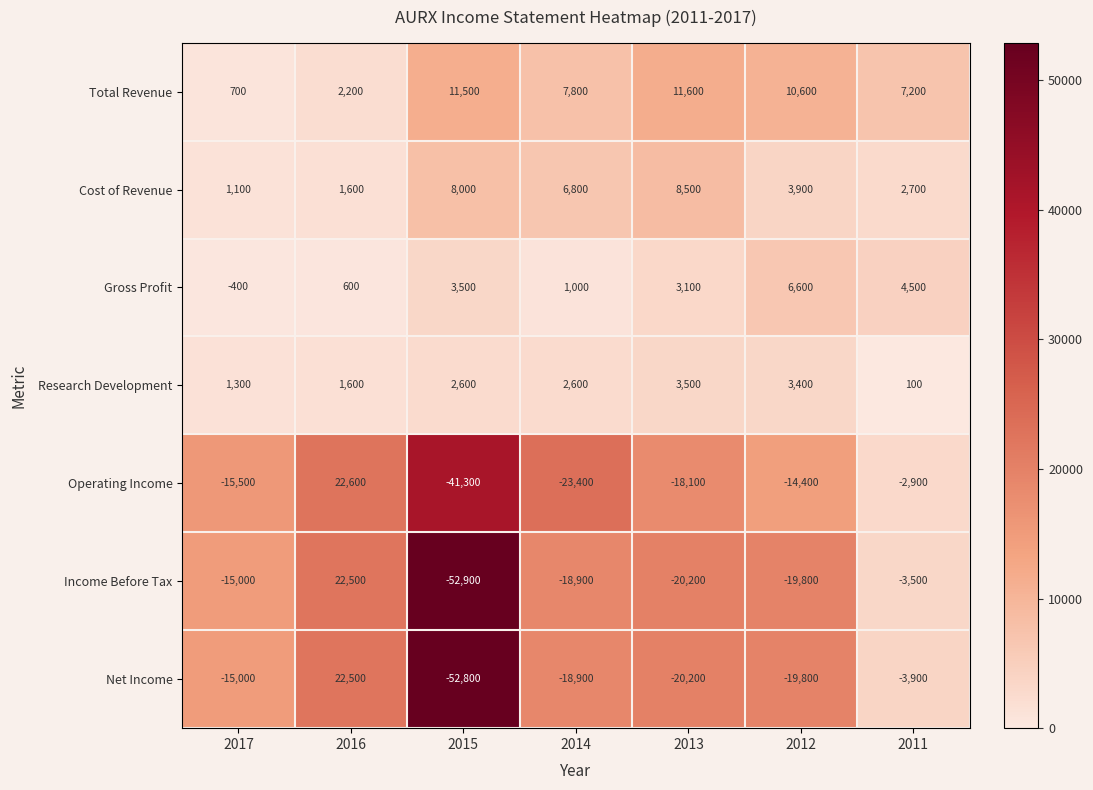

What is the minimum value shown in the chart?

-52900